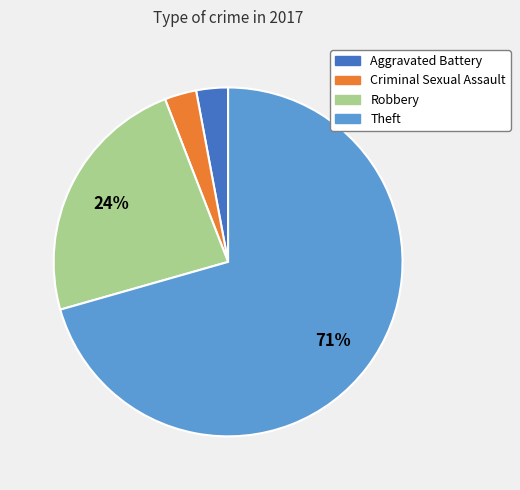

How many slices are in this pie chart?

4